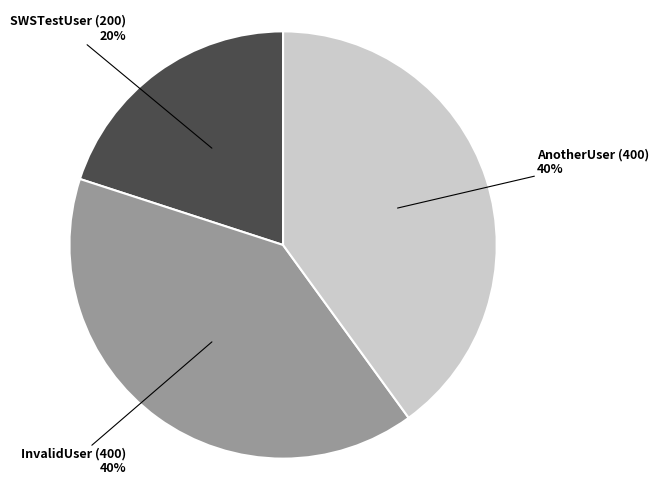

Does any single category account for the majority?

No